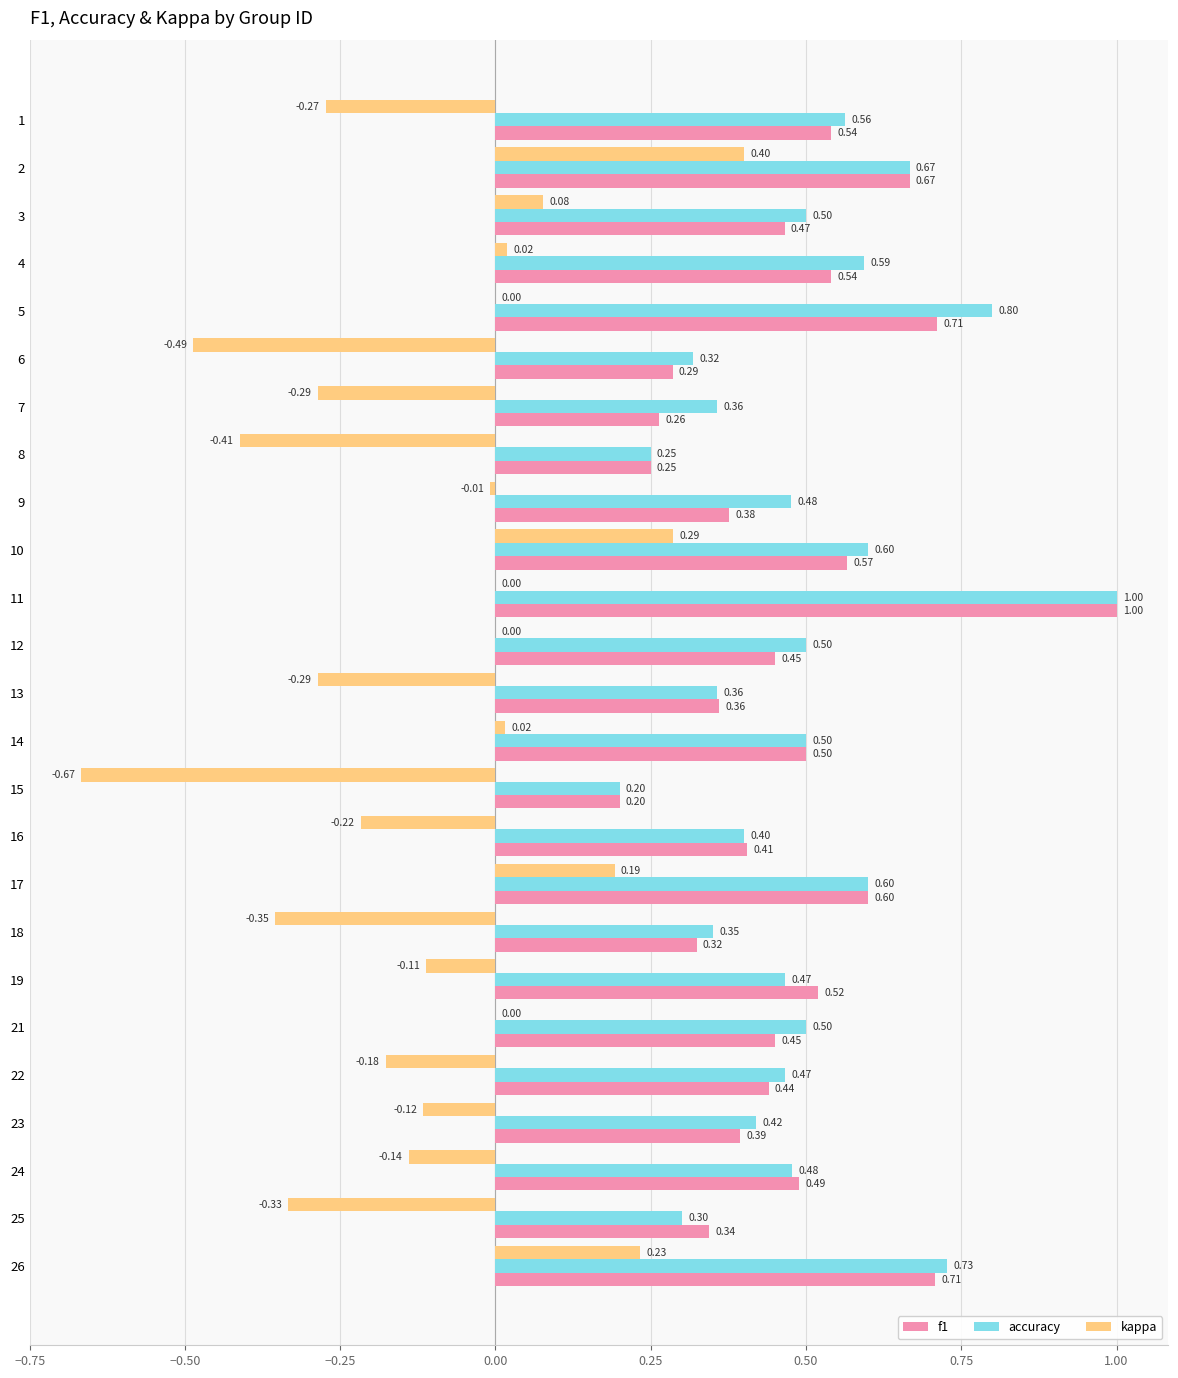

What is the sum of all accuracy values?

12.4